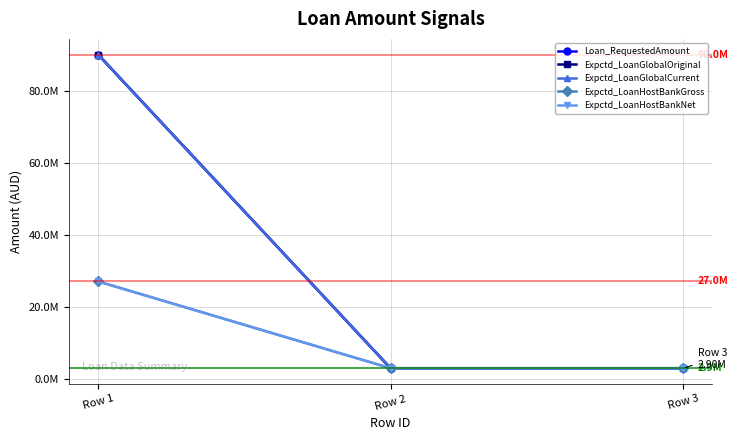

Does the chart have visible grid lines?

Yes